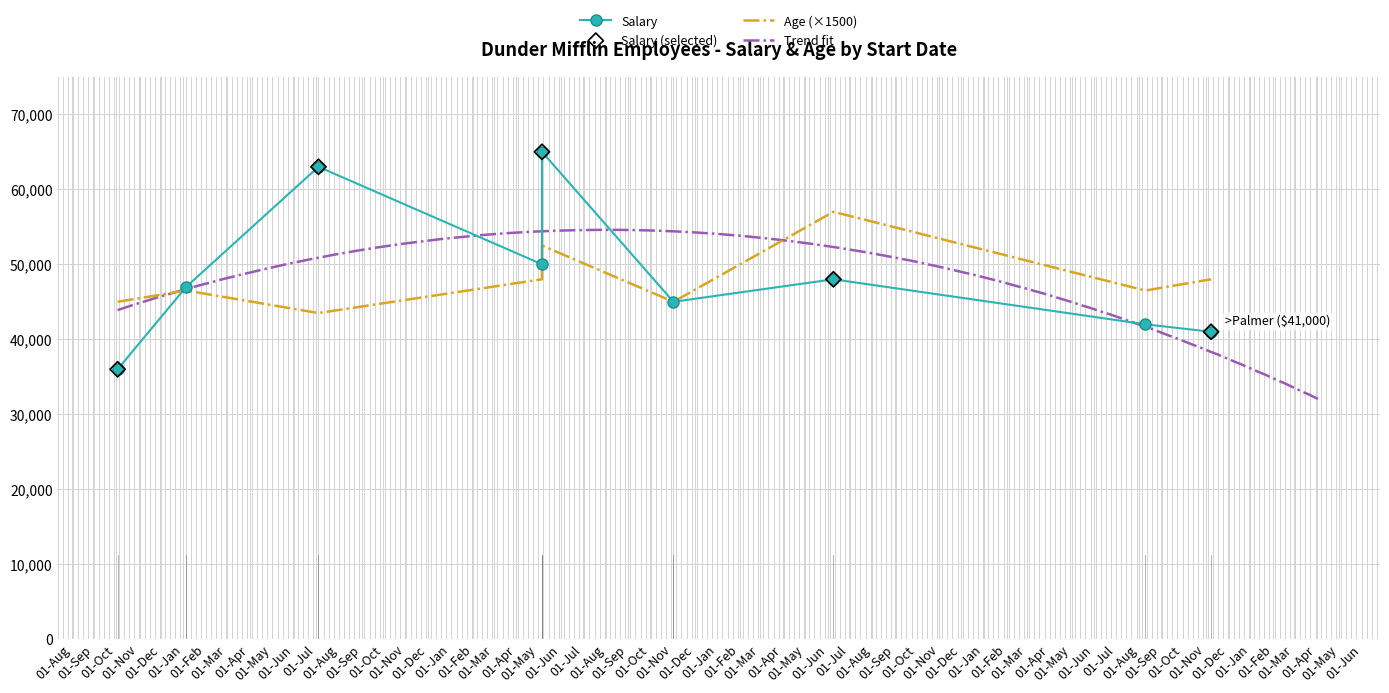

Which series has the largest total across all categories?

Salary